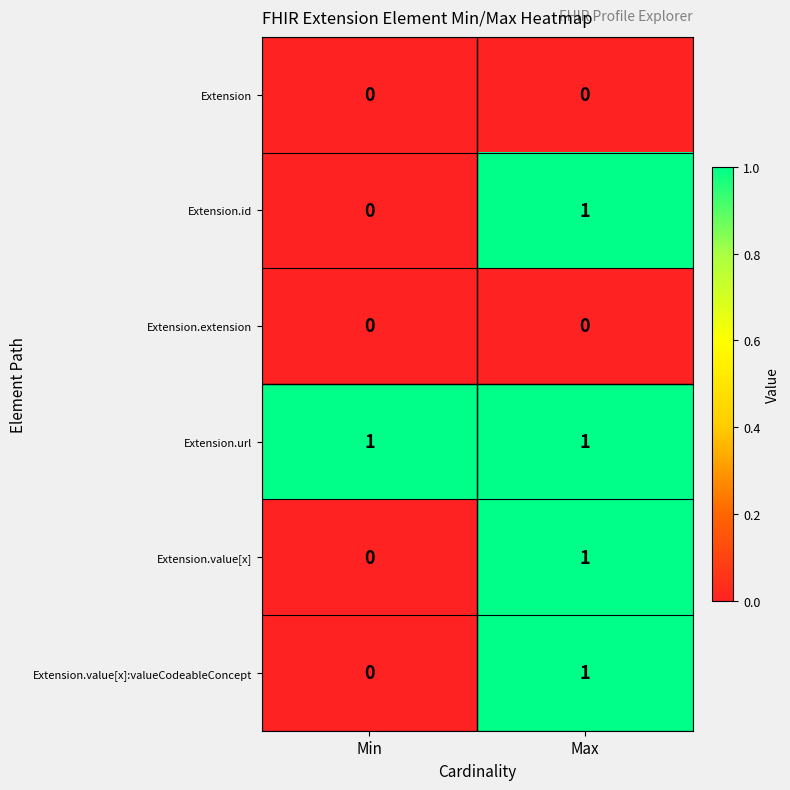

At which category is the sum across all series the highest?

Max